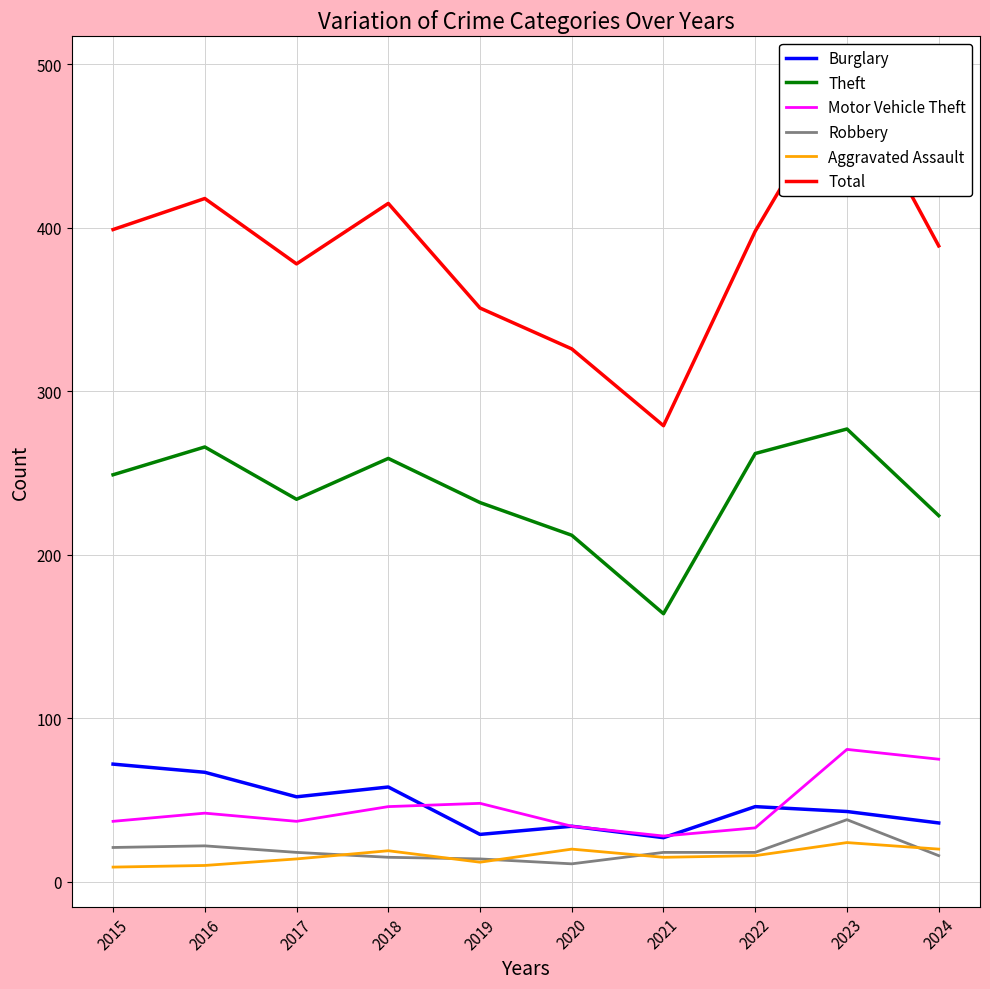

How many lines are shown in the chart?

6